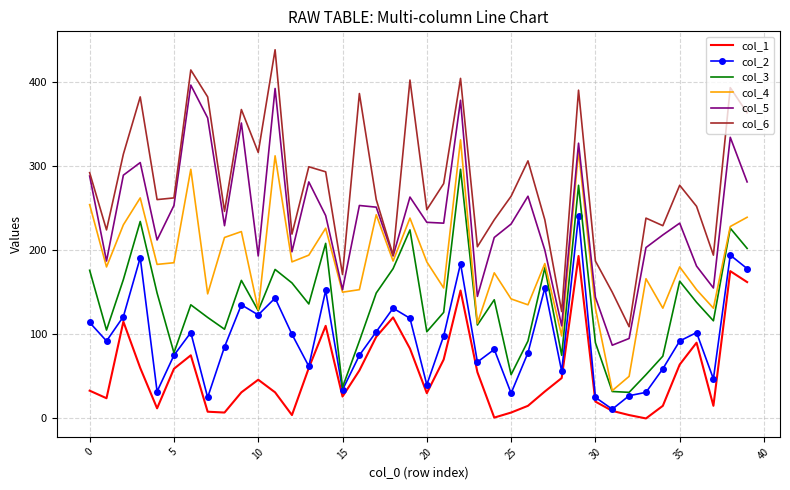

What is the difference between the second highest and second lowest values in the col_4 series?

268